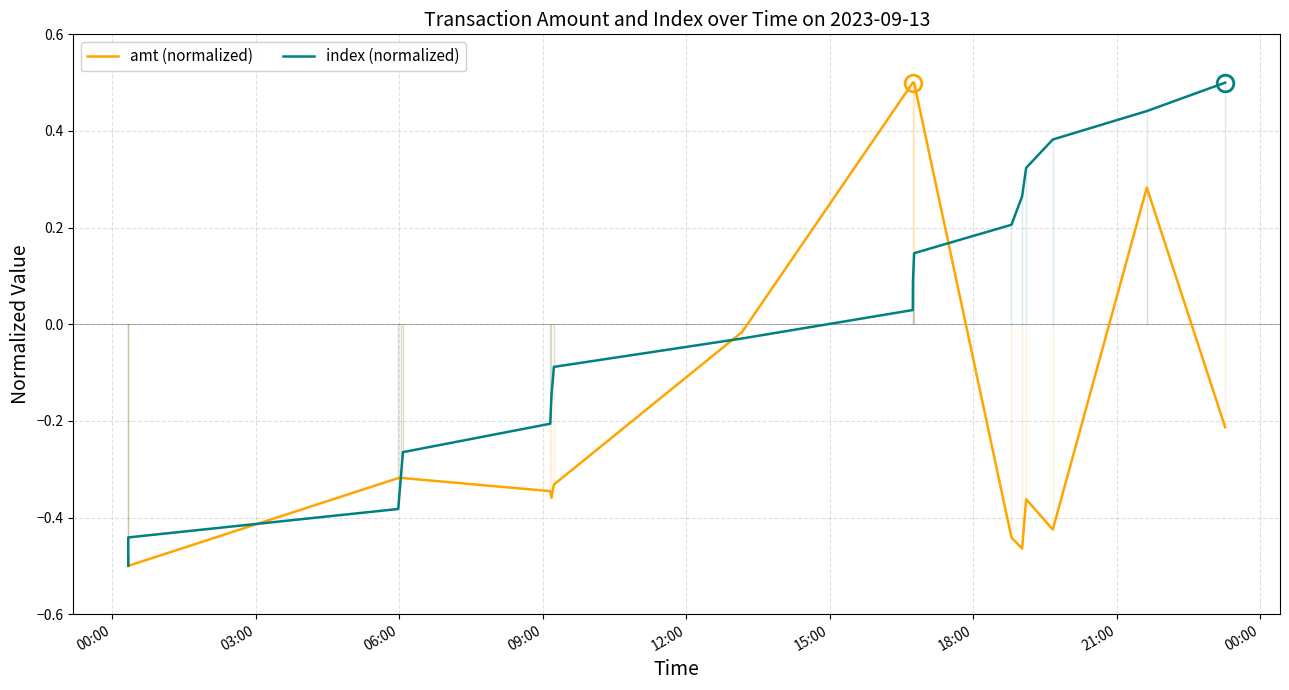

How many lines are shown in the chart?

2